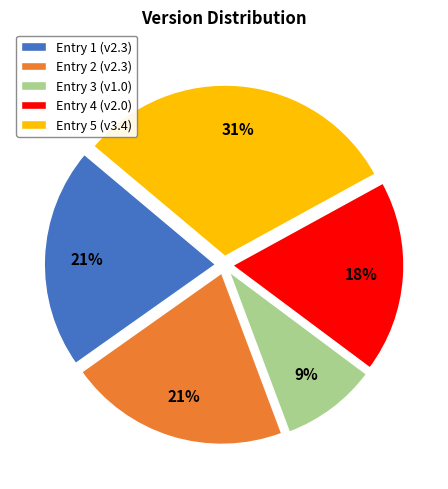

Is there a majority slice in this chart?

No